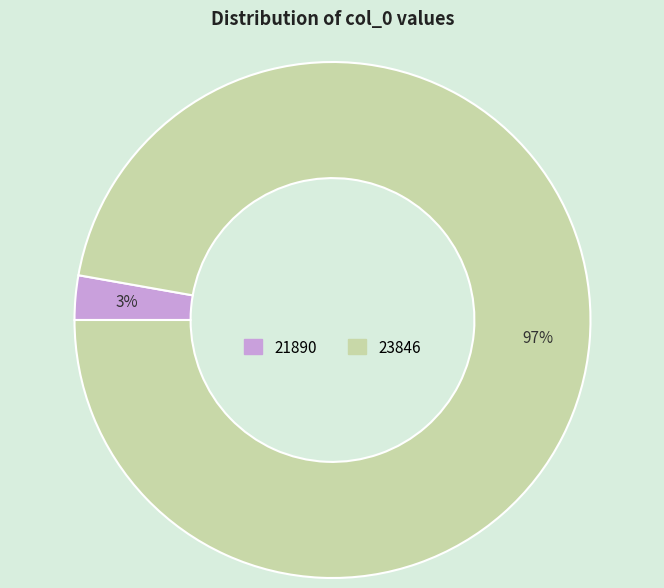

To the nearest percent, what is the average slice percentage?

50%